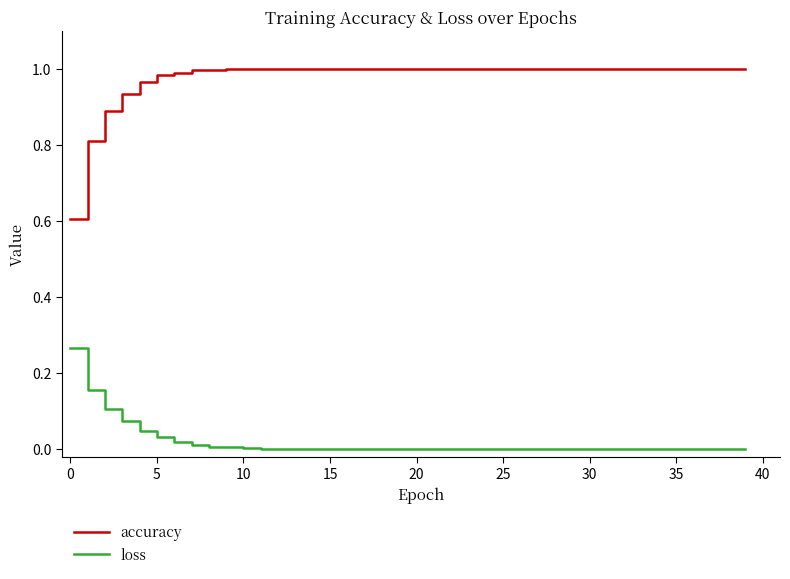

What is the minimum value for accuracy?

0.6